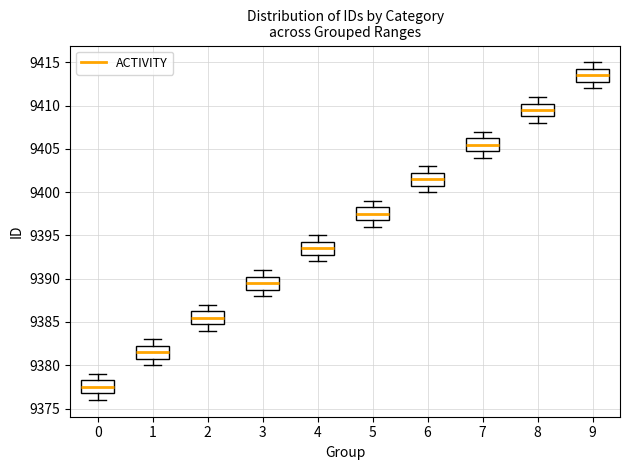

Where is the lower edge of the box at x = 3 on the y-axis? The values are not printed on the chart, so give them approximately, as read against the axis.

9389.0